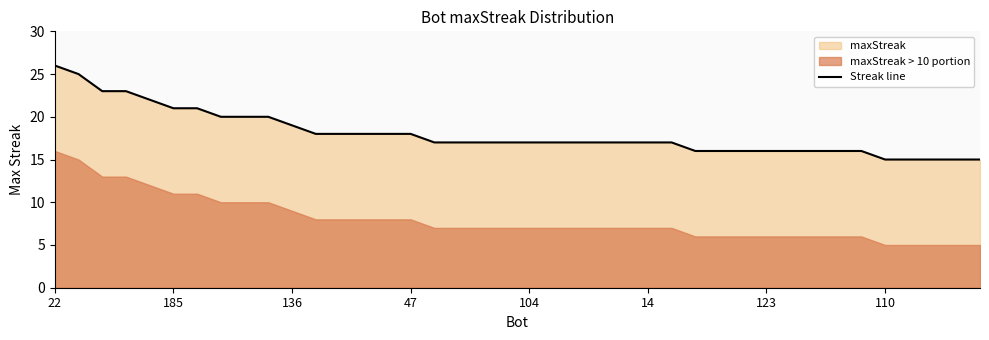

Which category has the highest value in the Streak line series?

22